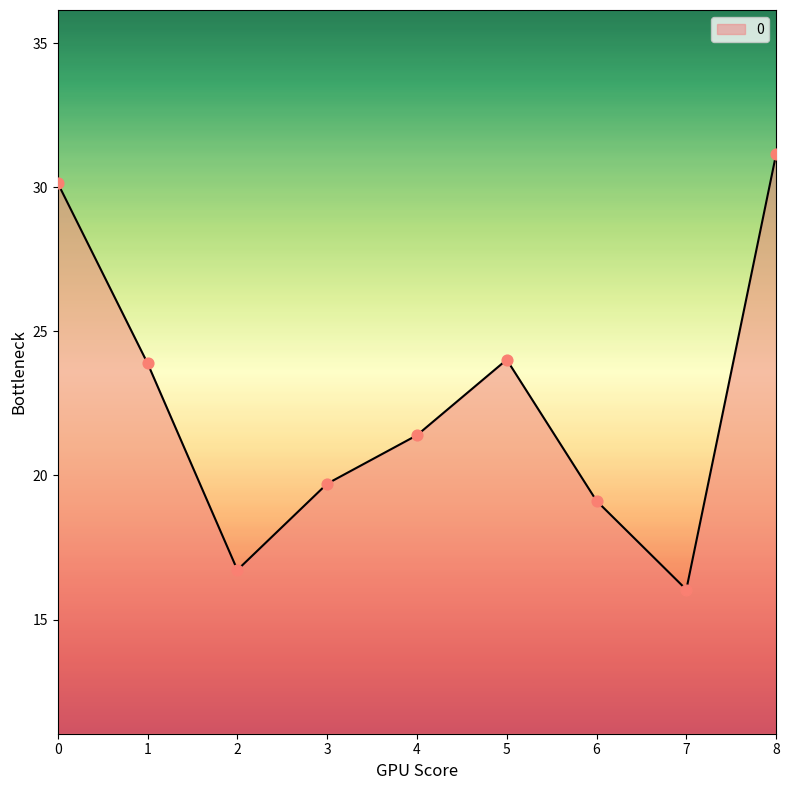

Between 7 and 8, which is larger?

8